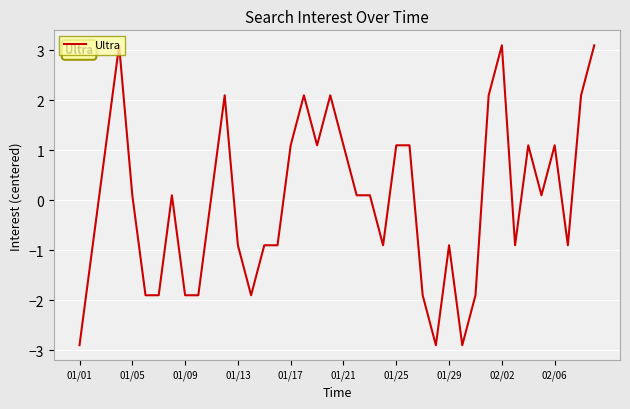

Reading left to right, transcribe all the data shown in this chart.

-2.9	-0.9	1.1	3.1	0.1	-1.9	-1.9	0.1	-1.9	-1.9	0.1	2.1	-0.9	-1.9	-0.9	-0.9	1.1	2.1	1.1	2.1	1.1	0.1	0.1	-0.9	1.1	1.1	-1.9	-2.9	-0.9	-2.9	-1.9	2.1	3.1	-0.9	1.1	0.1	1.1	-0.9	2.1	3.1